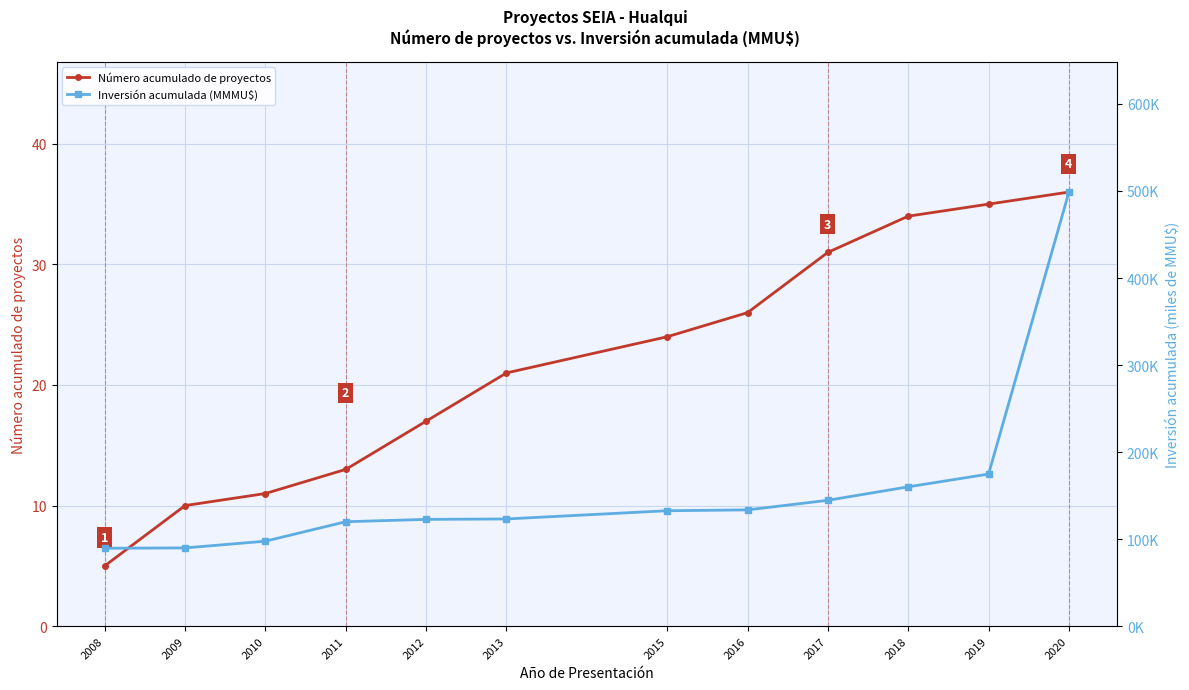

Which series changed the most between 2016 and 2019?

Inversión acumulada (MMMU$)